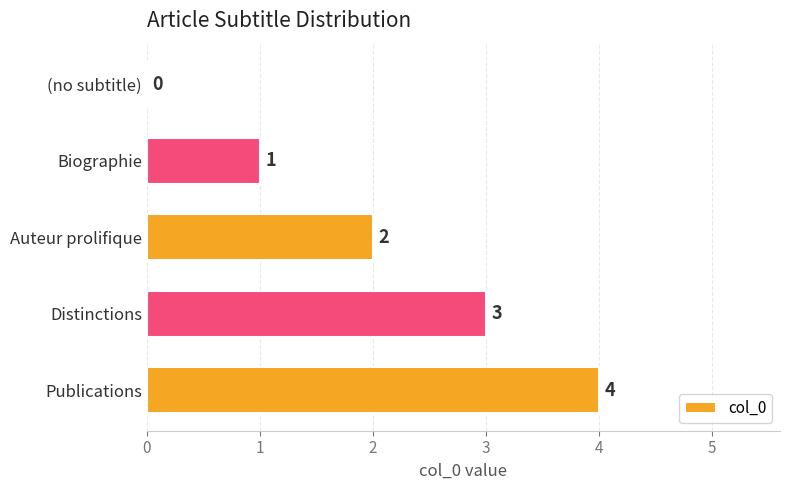

How many data points does each series have?

5